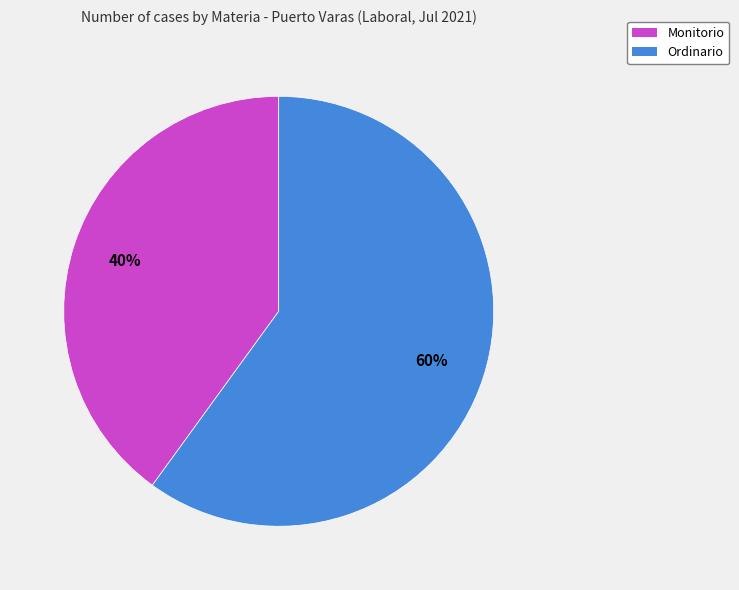

Does Monitorio represent more than half of the total?

No